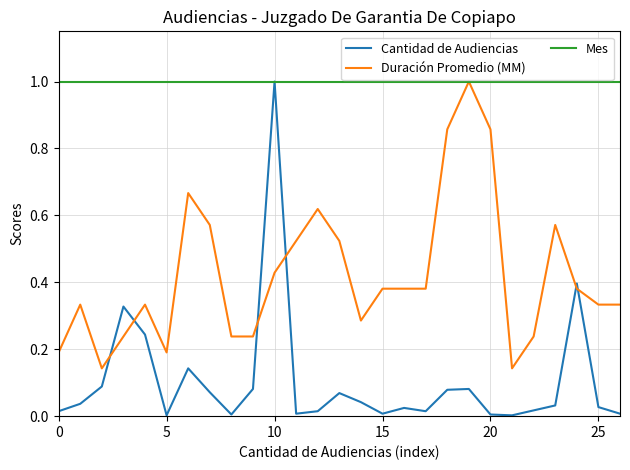

What is the minimum value for Mes?

1.0